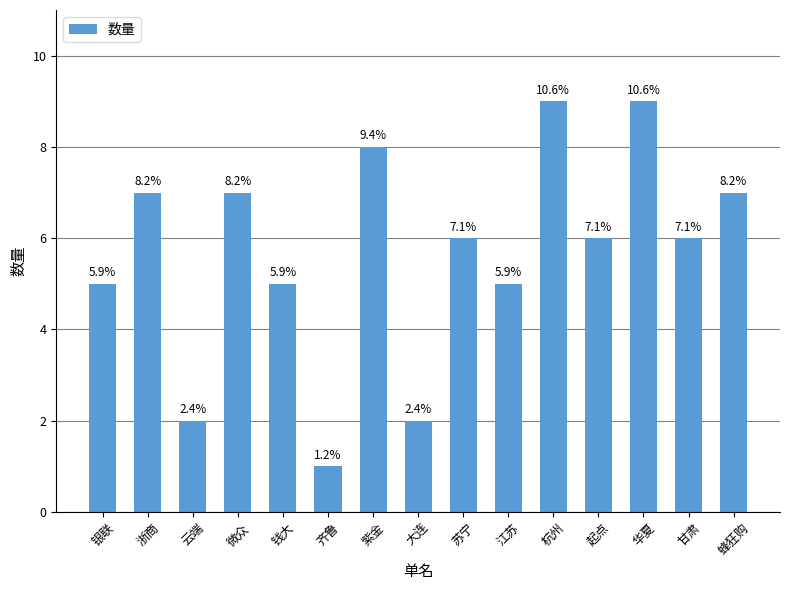

Rank the categories by value from highest to lowest.

杭州, 华夏, 紫金, 浙商, 微众, 蜂狂购, 苏宁, 起点, 甘肃, 银联, 钱大, 江苏, 云端, 大连, 齐鲁